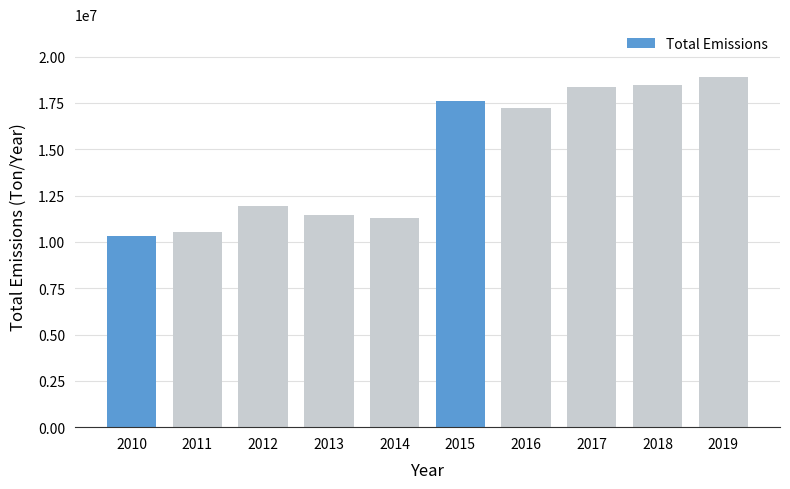

Reading left to right, what are all the values shown in this chart?

2010=10309251	2011=10552349	2012=11926412	2013=11439125	2014=11263944	2015=17608348	2016=17214421	2017=18372029	2018=18462166	2019=18910392